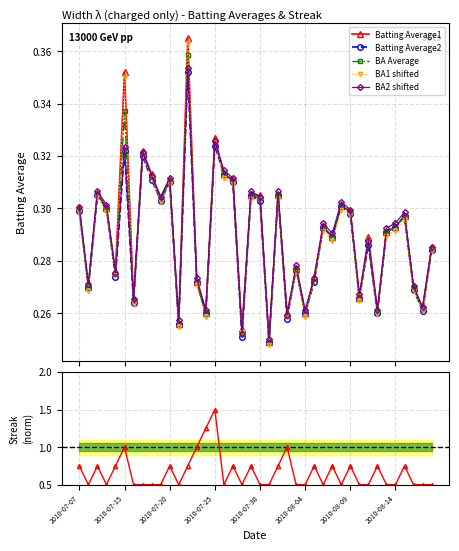

Reading right to left, transcribe all the data shown in this chart.

Batting Average1: 0.3	0.3	0.3	0.3	0.3	0.3	0.3	0.3	0.3	0.3	0.3	0.3	0.3	0.3	0.3	0.3	0.3	0.3	0.2	0.3	0.3	0.3	0.3	0.3	0.3	0.3	0.3	0.4	0.3	0.3	0.3	0.3	0.3	0.3	0.4	0.3	0.3	0.3	0.3	0.3
Batting Average2: 0.3	0.3	0.3	0.3	0.3	0.3	0.3	0.3	0.3	0.3	0.3	0.3	0.3	0.3	0.3	0.3	0.3	0.3	0.2	0.3	0.3	0.3	0.3	0.3	0.3	0.3	0.3	0.4	0.3	0.3	0.3	0.3	0.3	0.3	0.3	0.3	0.3	0.3	0.3	0.3
BA Average: 0.3	0.3	0.3	0.3	0.3	0.3	0.3	0.3	0.3	0.3	0.3	0.3	0.3	0.3	0.3	0.3	0.3	0.3	0.2	0.3	0.3	0.3	0.3	0.3	0.3	0.3	0.3	0.4	0.3	0.3	0.3	0.3	0.3	0.3	0.3	0.3	0.3	0.3	0.3	0.3
BA1 shifted: 0.3	0.3	0.3	0.3	0.3	0.3	0.3	0.3	0.3	0.3	0.3	0.3	0.3	0.3	0.3	0.3	0.3	0.3	0.2	0.3	0.3	0.3	0.3	0.3	0.3	0.3	0.3	0.4	0.3	0.3	0.3	0.3	0.3	0.3	0.4	0.3	0.3	0.3	0.3	0.3
BA2 shifted: 0.3	0.3	0.3	0.3	0.3	0.3	0.3	0.3	0.3	0.3	0.3	0.3	0.3	0.3	0.3	0.3	0.3	0.3	0.3	0.3	0.3	0.3	0.3	0.3	0.3	0.3	0.3	0.4	0.3	0.3	0.3	0.3	0.3	0.3	0.3	0.3	0.3	0.3	0.3	0.3
Streak: 0.5	0.5	0.5	0.8	0.5	0.5	0.8	0.5	0.5	0.8	0.5	0.8	0.5	0.8	0.5	0.5	1.0	0.8	0.5	0.5	0.8	0.5	0.8	0.5	1.5	1.2	1.0	0.8	0.5	0.8	0.5	0.5	0.5	0.5	1.0	0.8	0.5	0.8	0.5	0.8